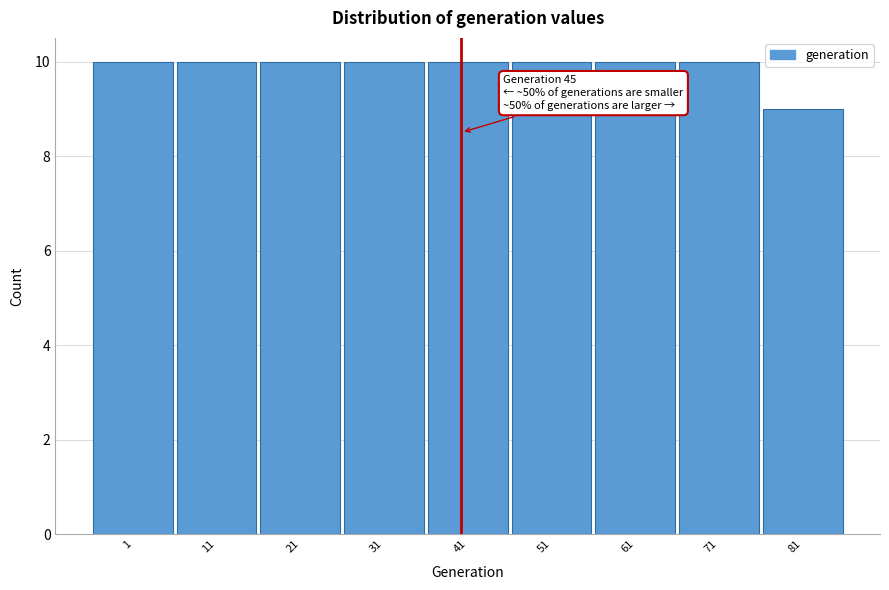

Reading left to right, what are all the values shown in this chart?

10	10	10	10	10	10	10	10	9